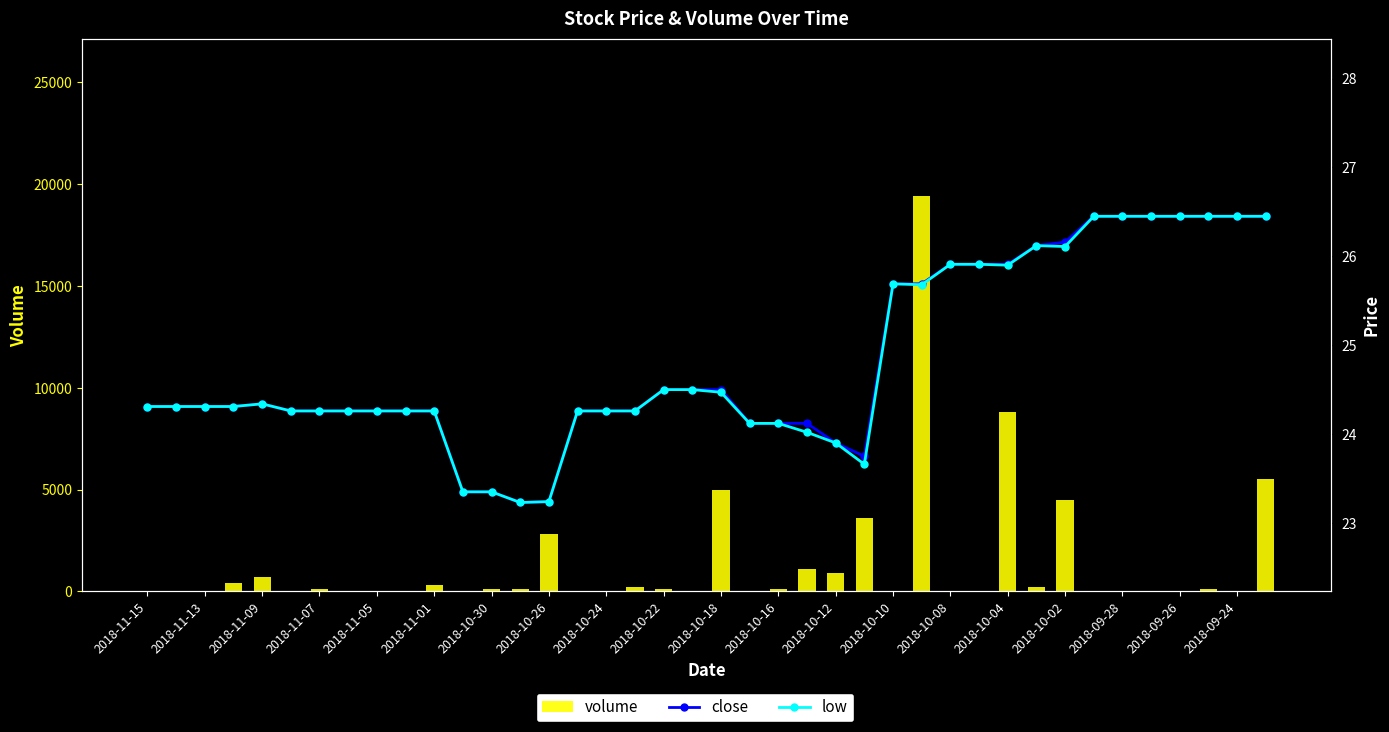

What is the difference between the maximum and minimum values in the volume series?

19400.0